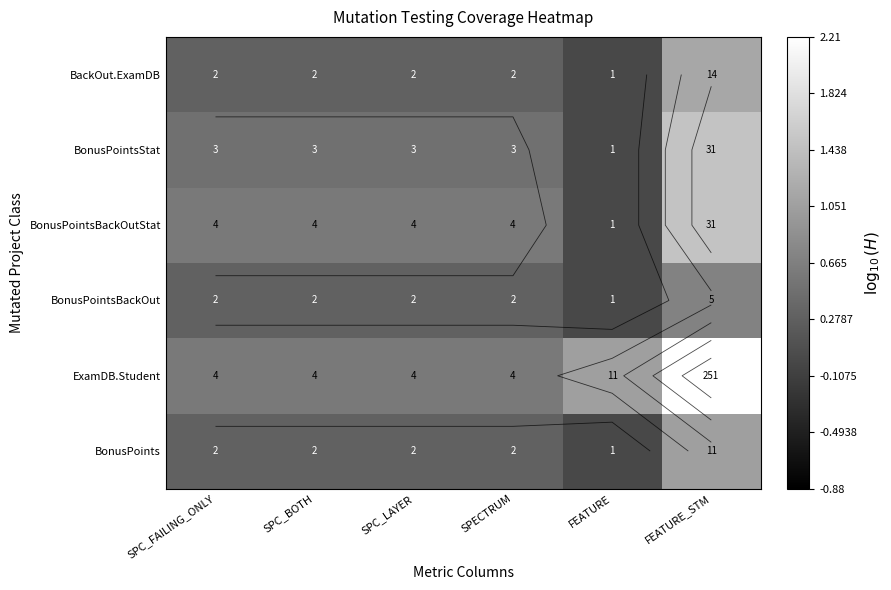

At which label is BonusPointsBackOut closest to 0?

FEATURE